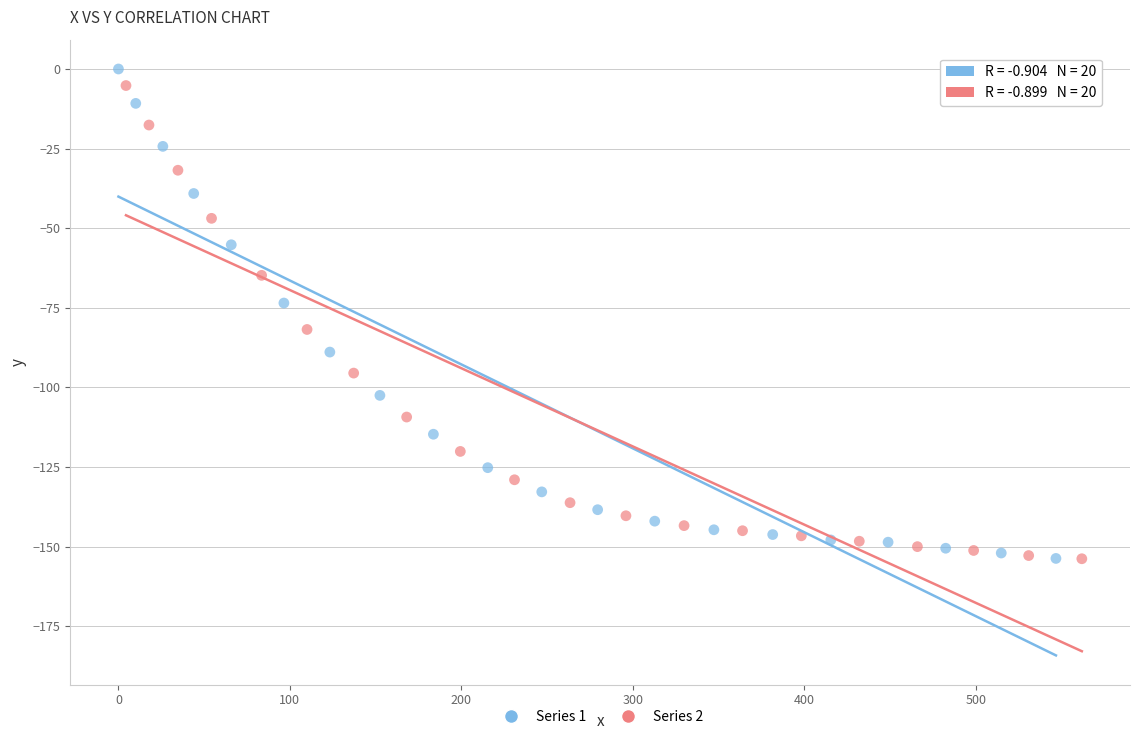

What are all the series names shown in the legend?

Series 1, Series 2